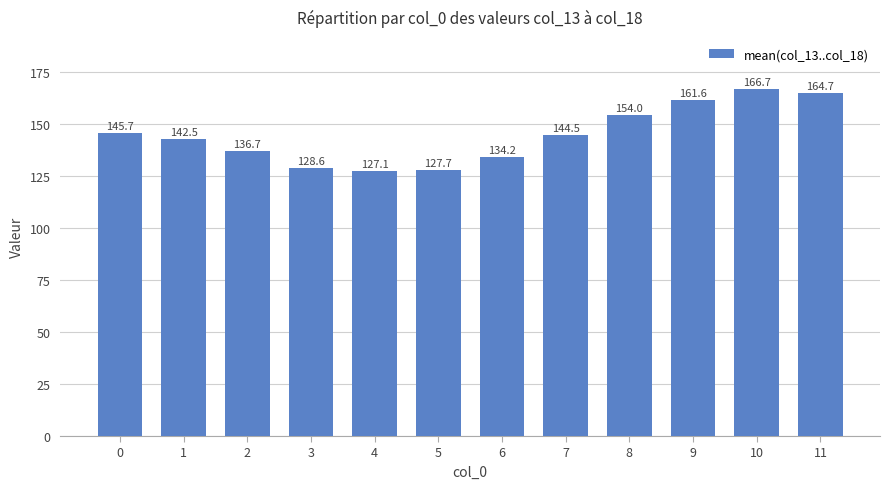

Rank the categories by value from lowest to highest.

4, 5, 3, 6, 2, 1, 7, 0, 8, 9, 11, 10